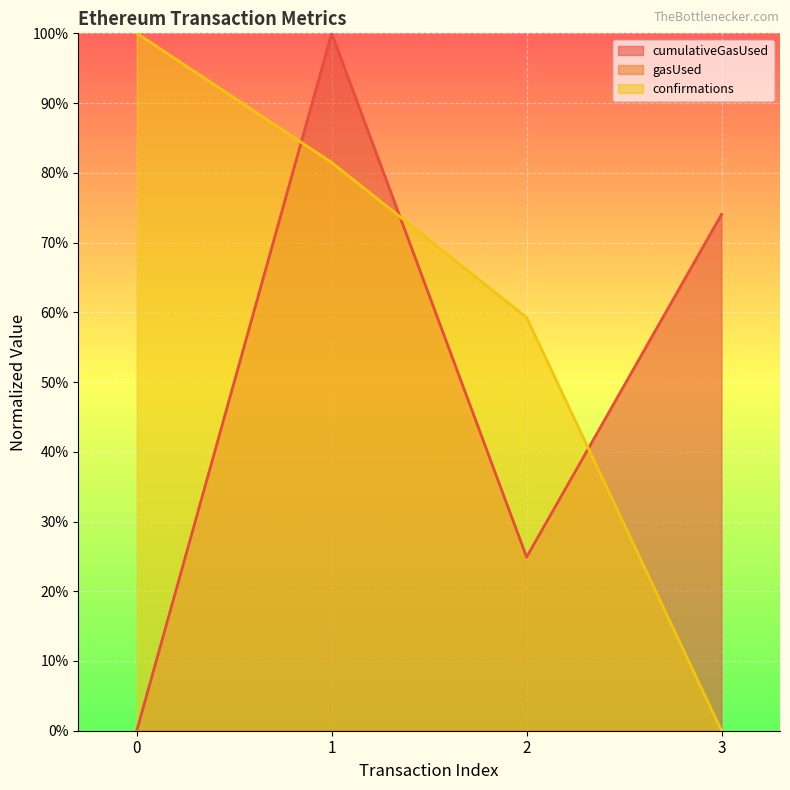

True or false: confirmations has a value of 1.0 at 0.

True